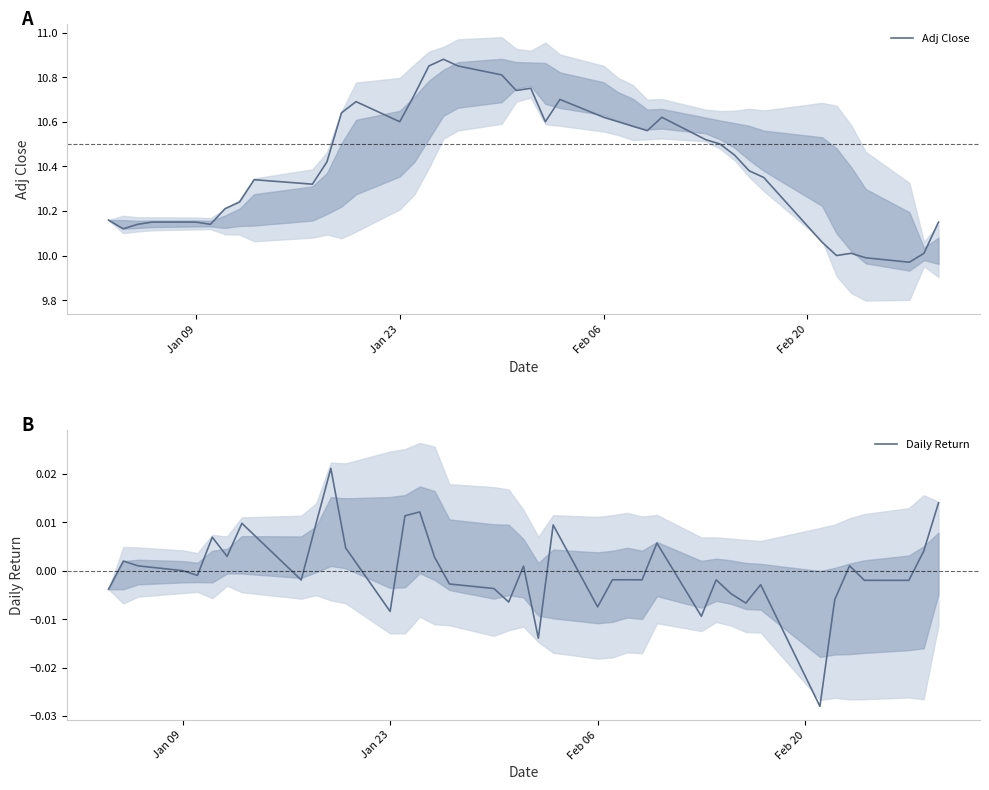

The value of Adj Close at Jan 23 is 18.8. True or false?

False